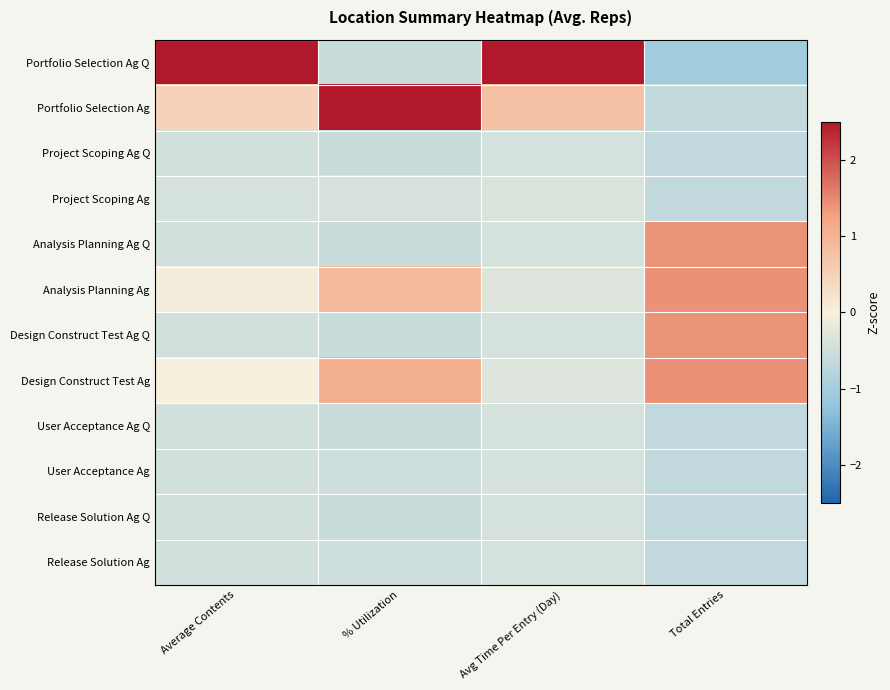

Which series changed the most between % Utilization and Total Entries?

Portfolio Selection Ag